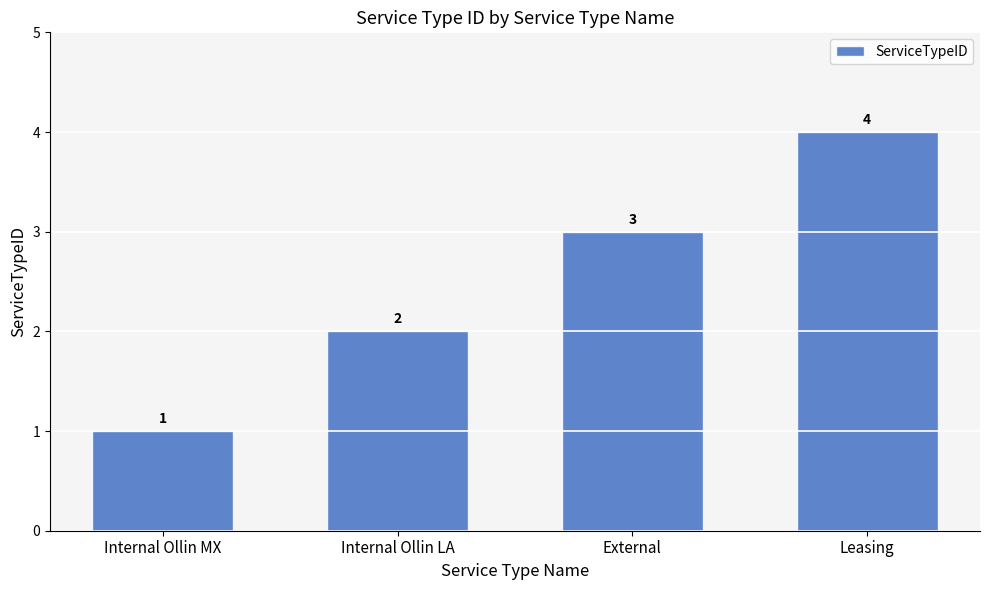

Rank the categories by value from highest to lowest.

Leasing, External, Internal Ollin LA, Internal Ollin MX